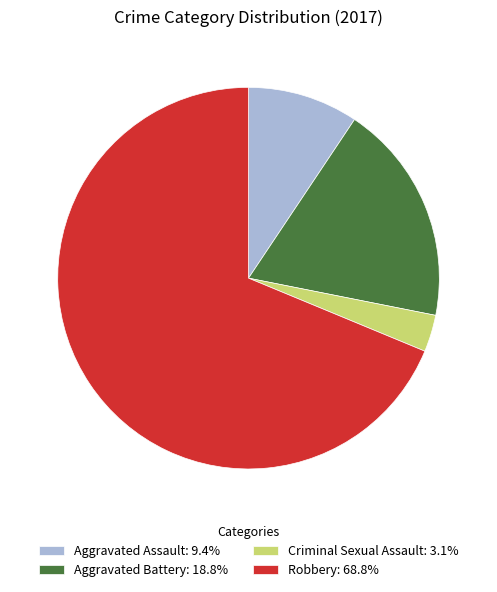

Combined, do Robbery: 68.8% and Aggravated Battery: 18.8% account for over 50%?

Yes